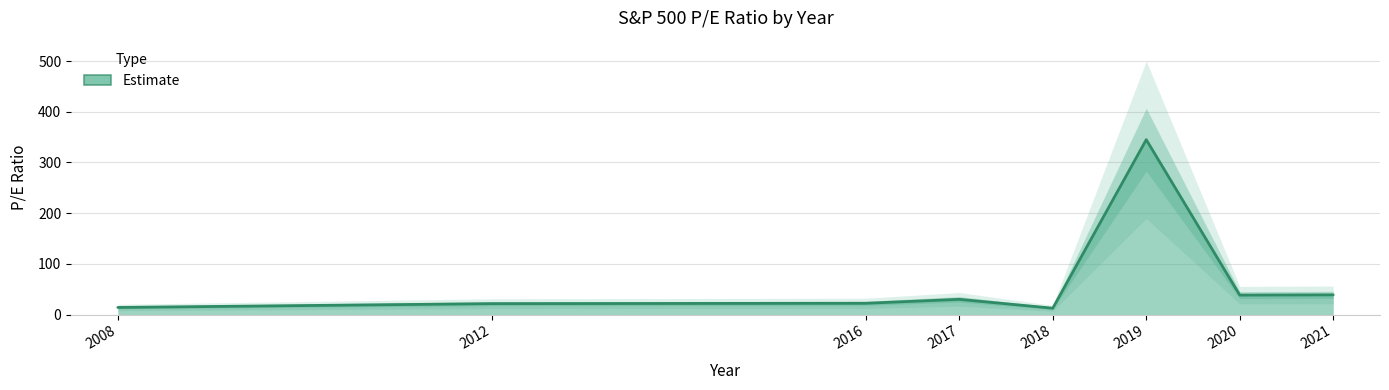

What is the maximum value shown in the chart?

345.0